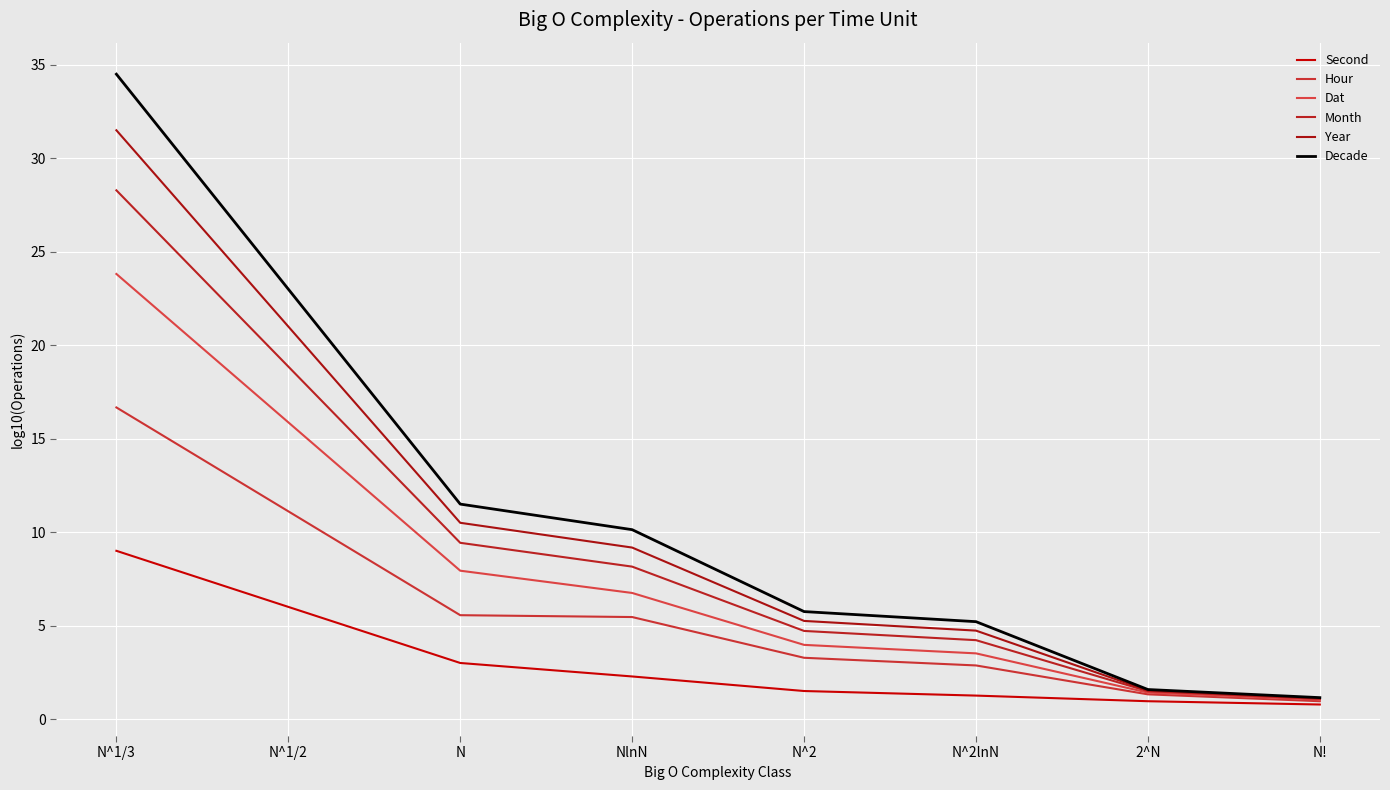

What is the value of the Second point at the 3rd from the left?

3.0